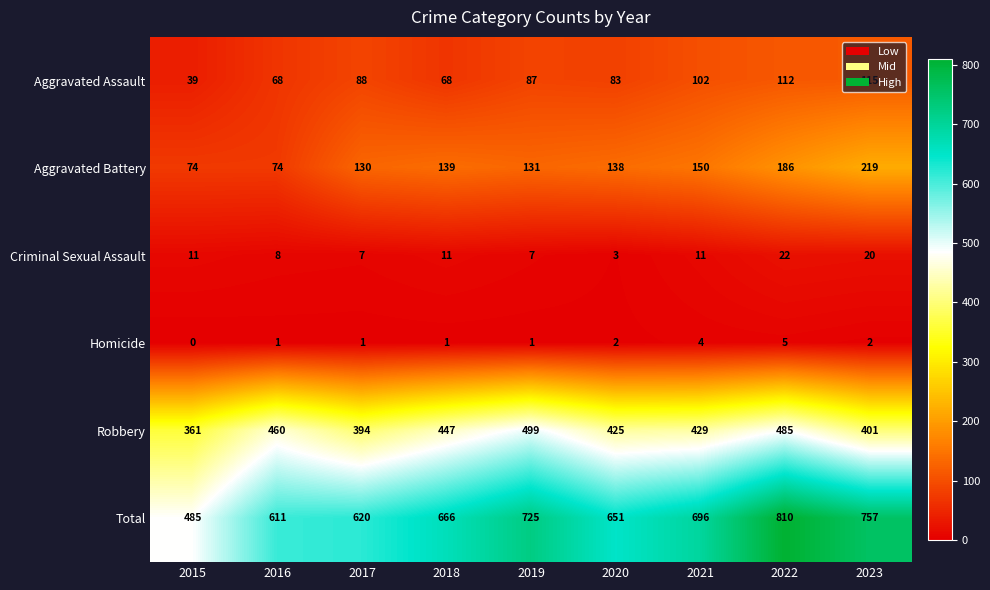

What is the difference between the maximum and minimum values in the Total series?

325